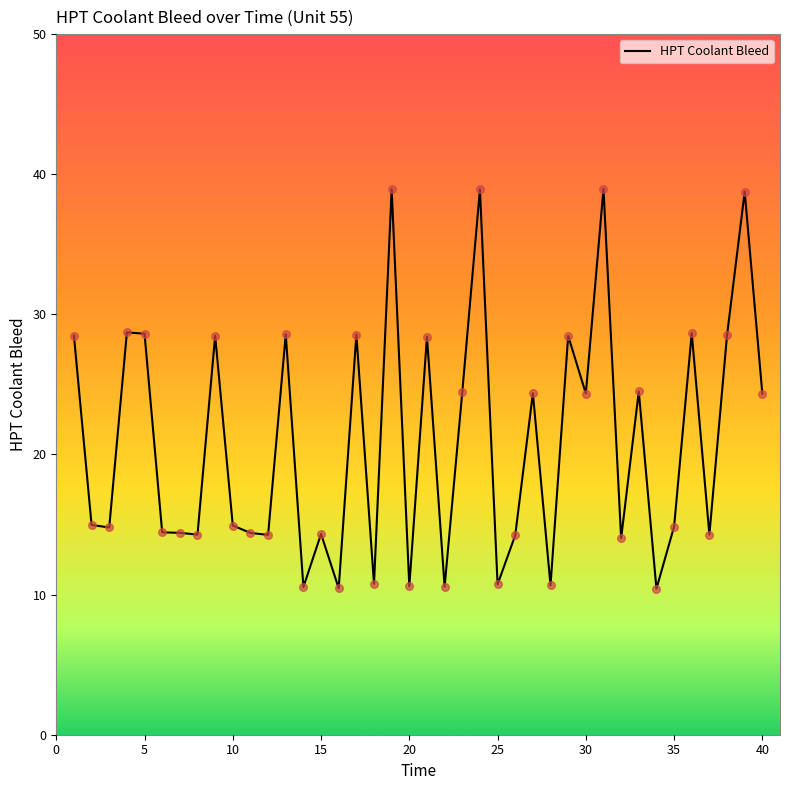

What is the difference between the maximum and minimum values?

28.5